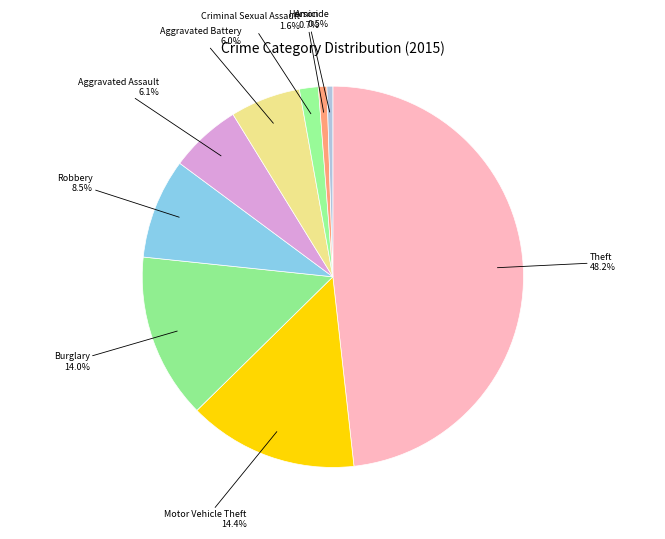

Rank the categories by value from highest to lowest.

Theft, Motor Vehicle Theft, Burglary, Robbery, Aggravated Assault, Aggravated Battery, Criminal Sexual Assault, Arson, Homicide